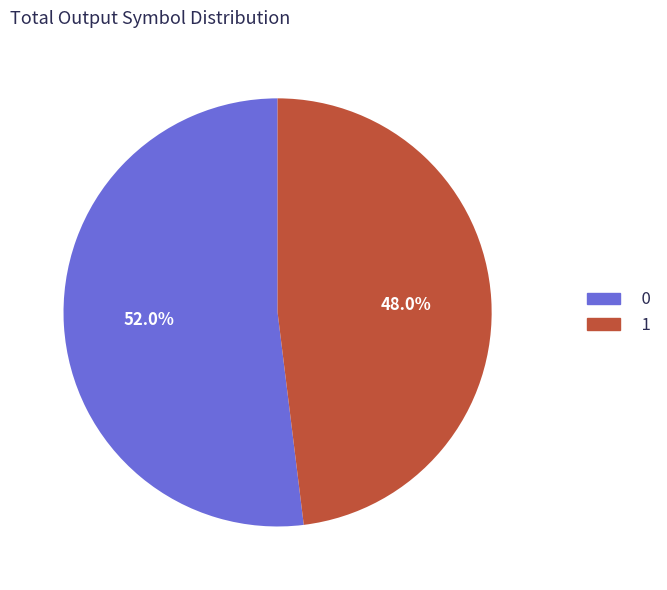

Does 1 represent more than half of the total?

No